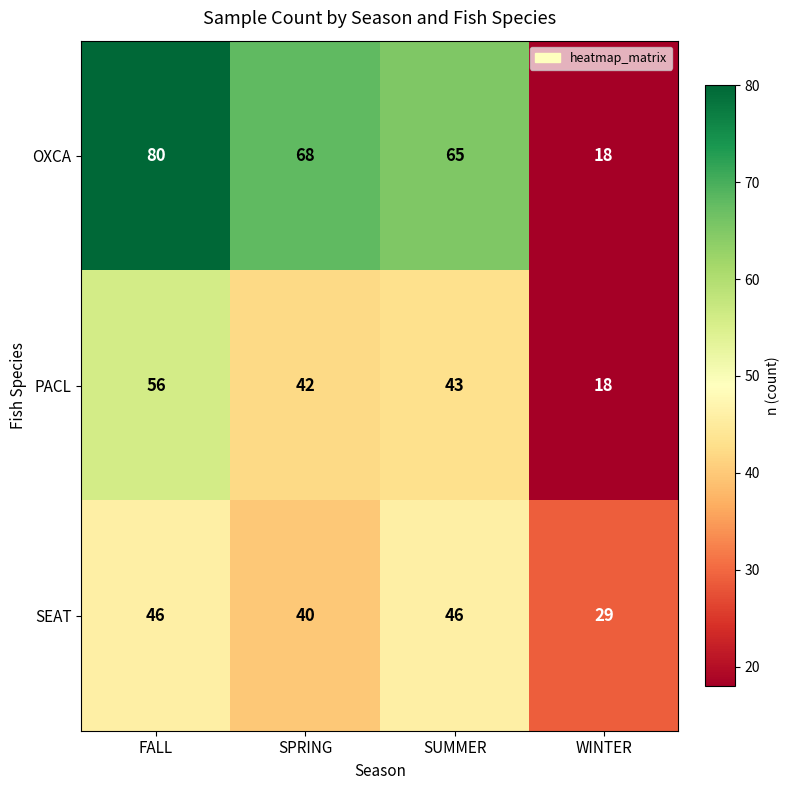

What is the total value across all series at SUMMER?

154